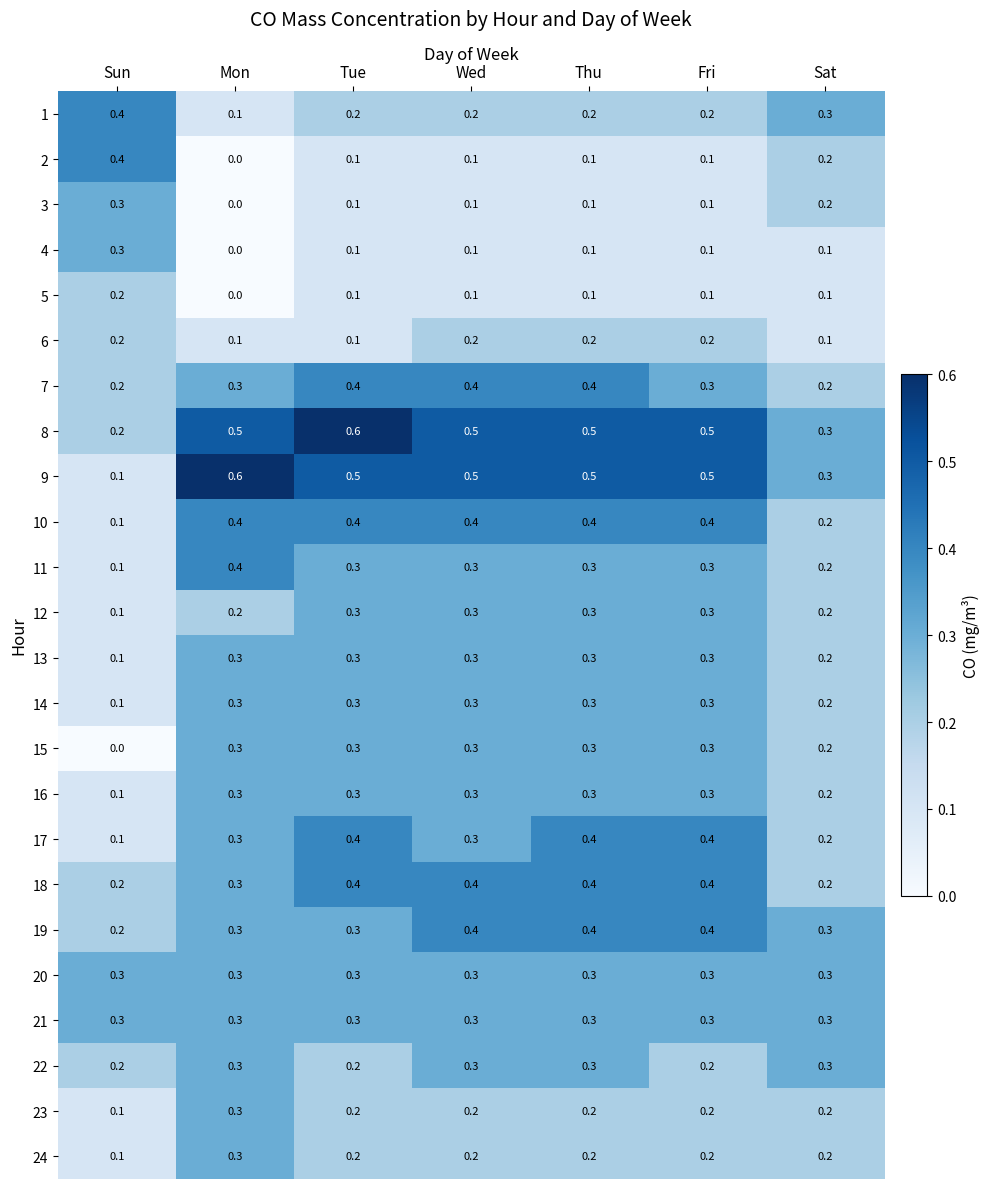

Where is 13 nearest to the value 0?

Sun